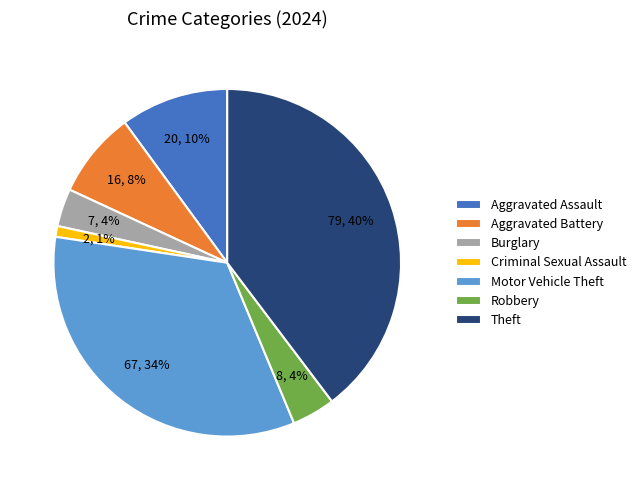

Does Burglary account for over 50% of the chart?

No